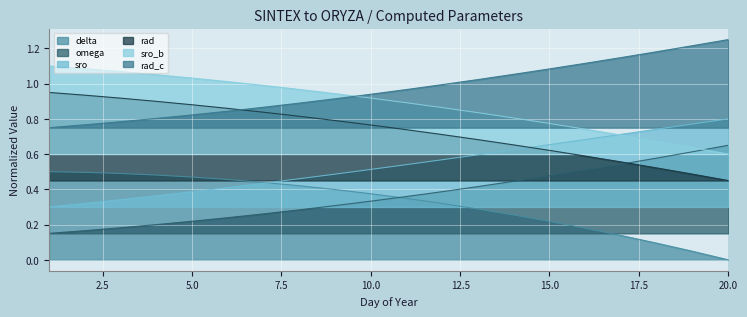

True or false: sro_b has more than 2 interior local peaks.

False